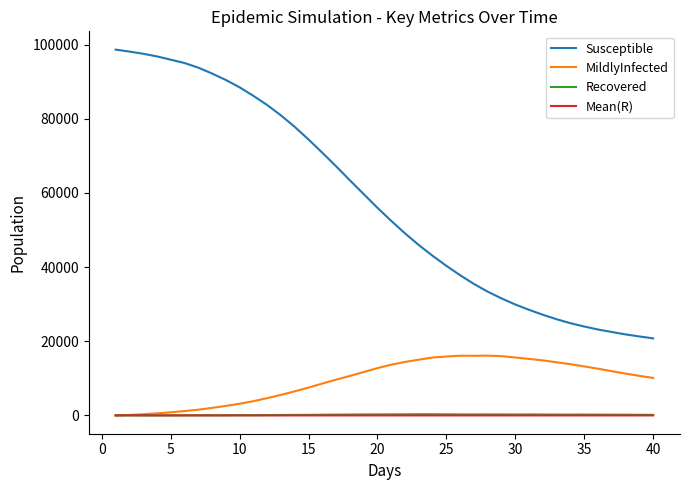

What is the maximum value shown in the chart?

98649.0